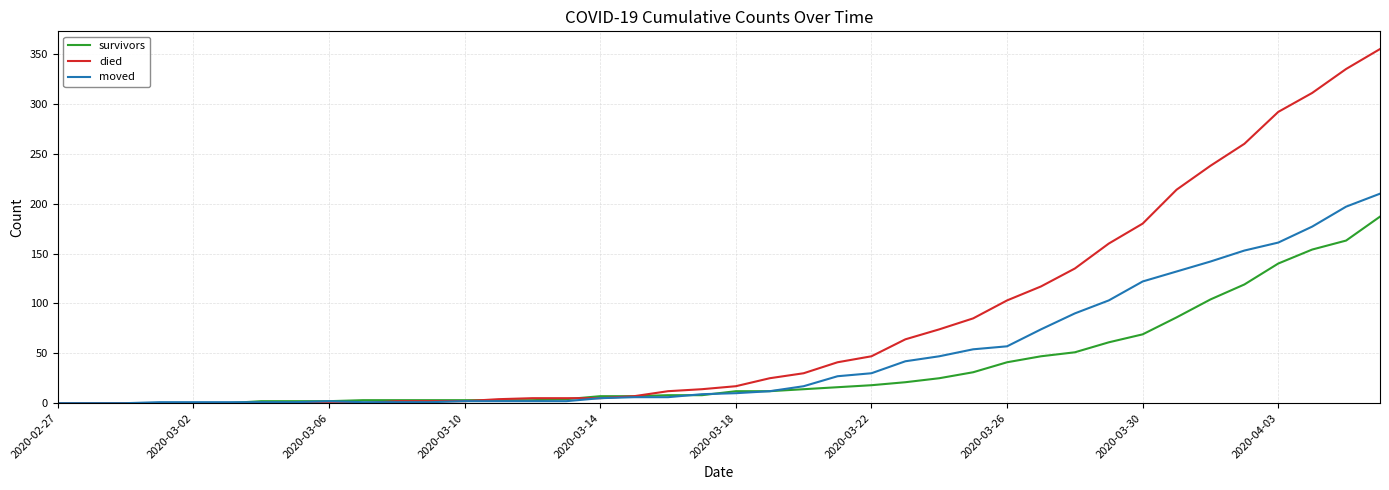

Which series has the widest spread of values?

died